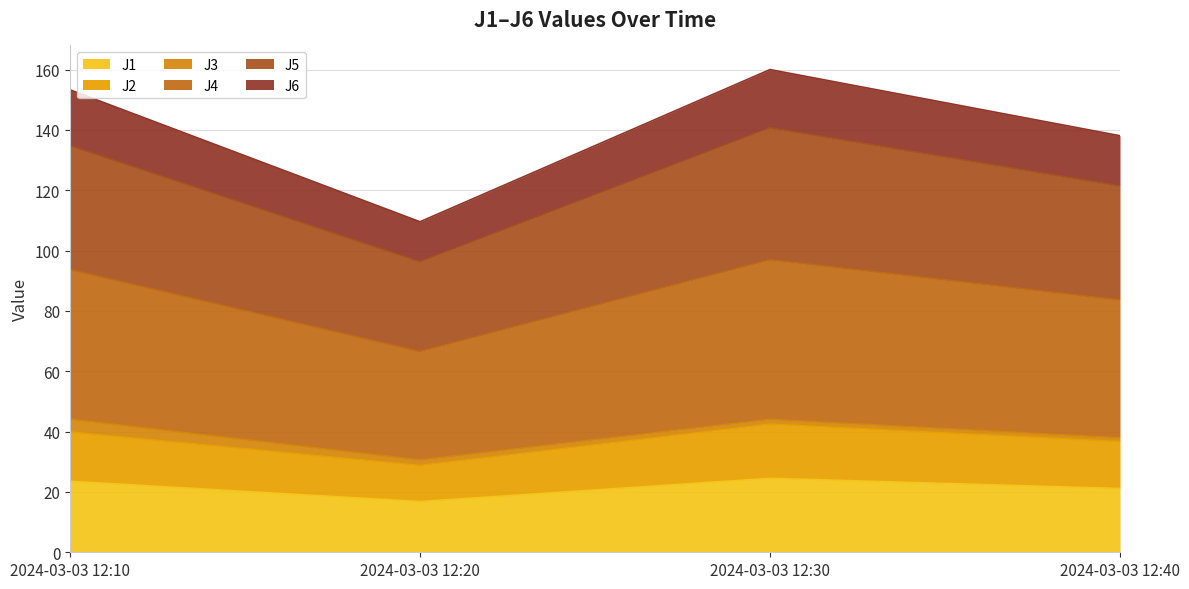

True or false: J1 has a value of 7.3 at 2024-03-03 12:40.

False